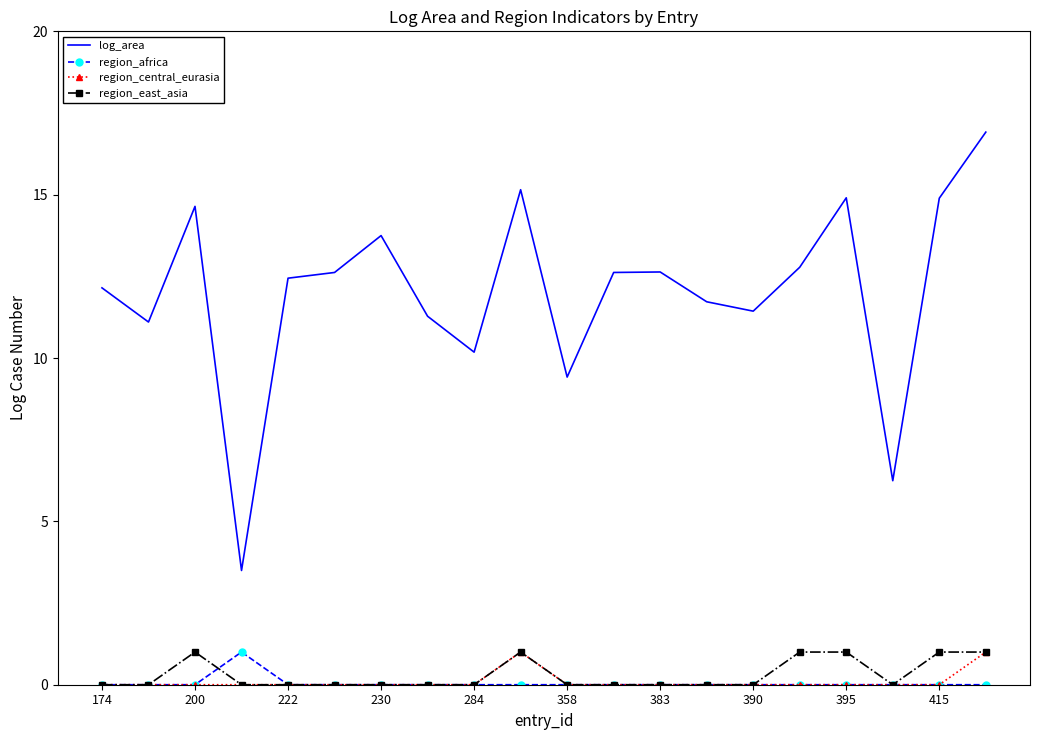

What are all the series names shown in the legend?

log_area, region_africa, region_central_eurasia, region_east_asia